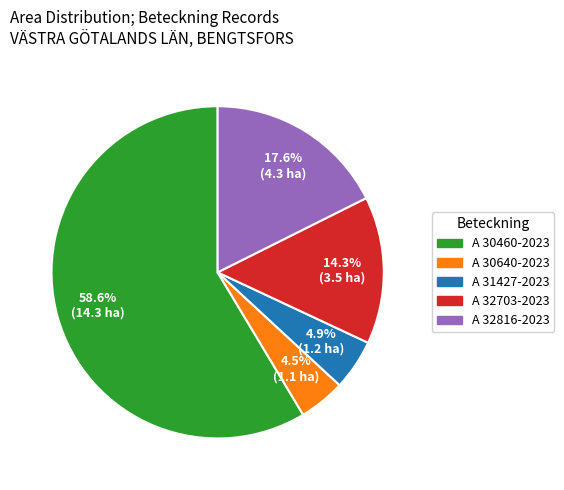

To the nearest percent, what portion does A 31427-2023 represent?

5%